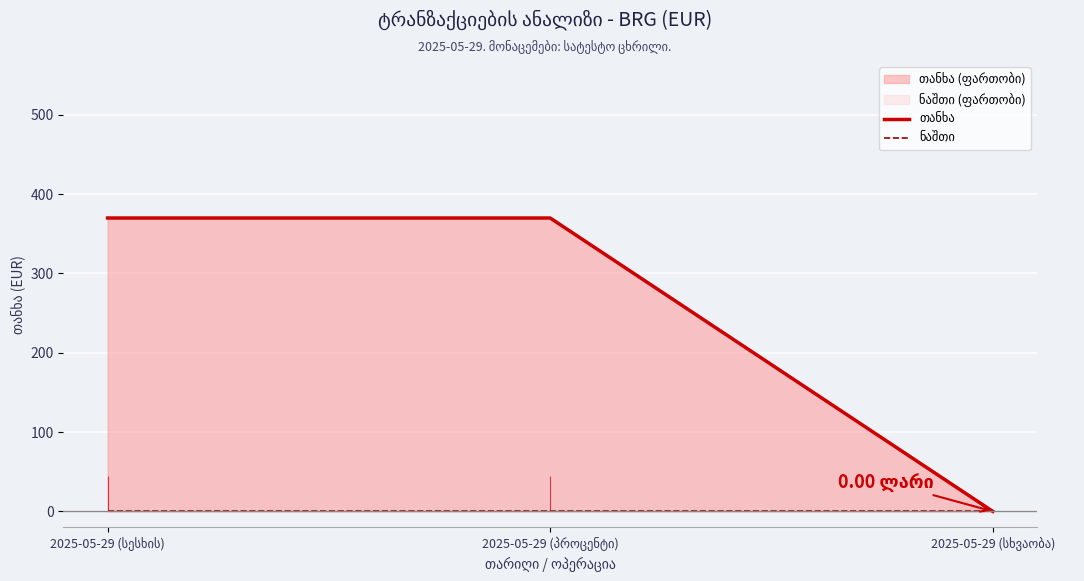

List the series in order of their overall mean, highest first.

თანხა, ნაშთი